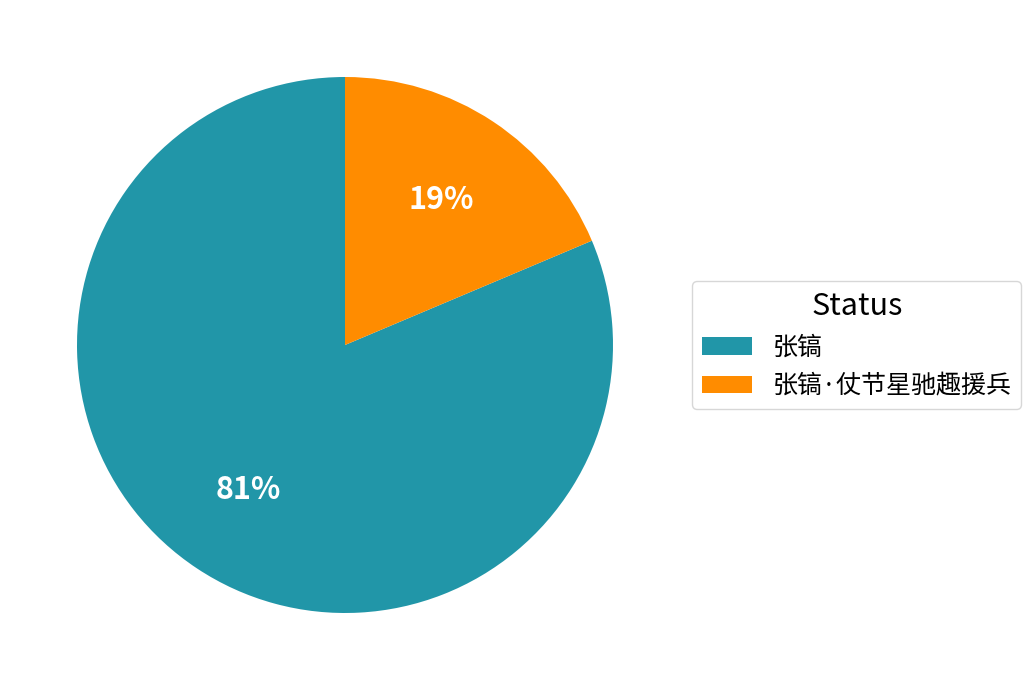

Is there any slice that represents more than half of the pie?

Yes